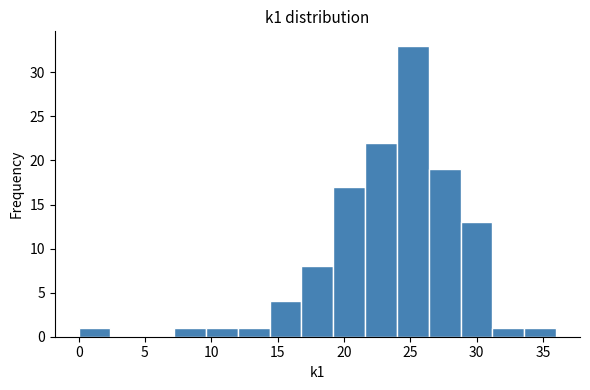

How tall is the bar that spans 12.0 to 14.4 on the x-axis? Neither the bar edges nor the heights are printed on the chart, so give them approximately, as read against the axes.

1